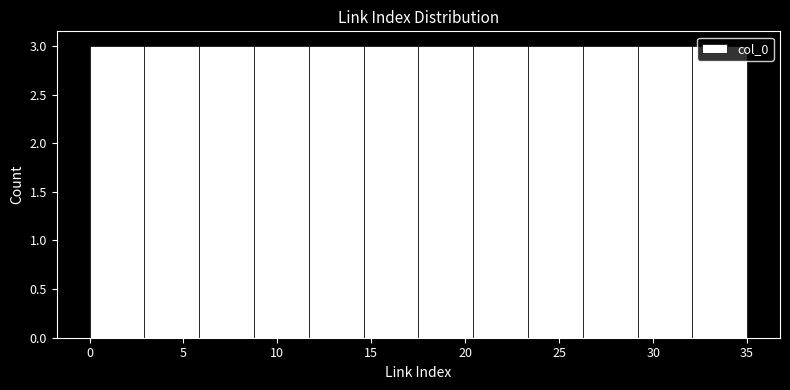

Reading left to right, transcribe this chart: for each bar, give the range it covers on the x-axis and its height. Neither the bar edges nor the heights are printed on the chart, so give them approximately, as read against the axes.

0.0 to 3.0: 3
3.0 to 6.0: 3
6.0 to 9.0: 3
9.0 to 11.5: 3
11.5 to 14.5: 3
14.5 to 17.5: 3
17.5 to 20.5: 3
20.5 to 23.5: 3
23.5 to 26.5: 3
26.5 to 29.0: 3
29.0 to 32.0: 3
32.0 to 35.0: 3